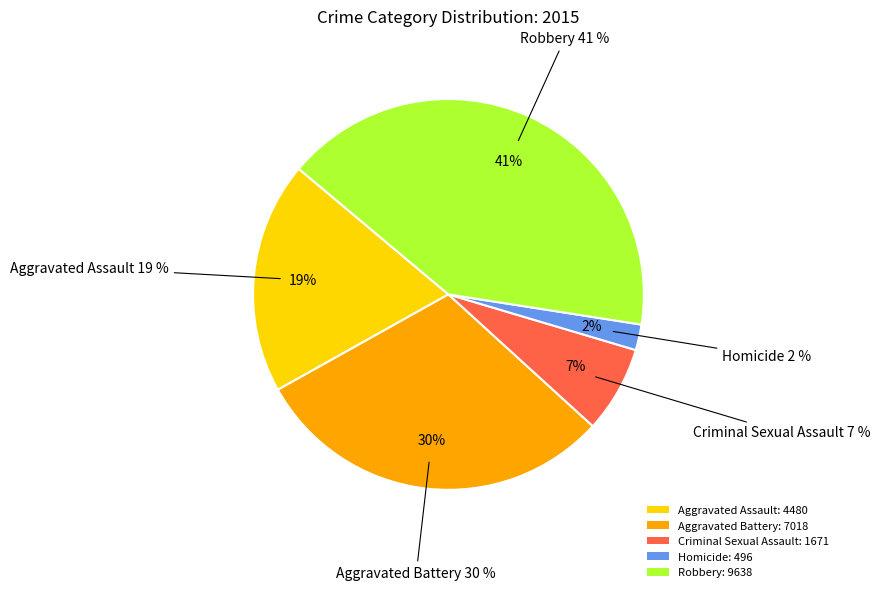

Is the sum of Aggravated Battery and Aggravated Assault greater than half?

No